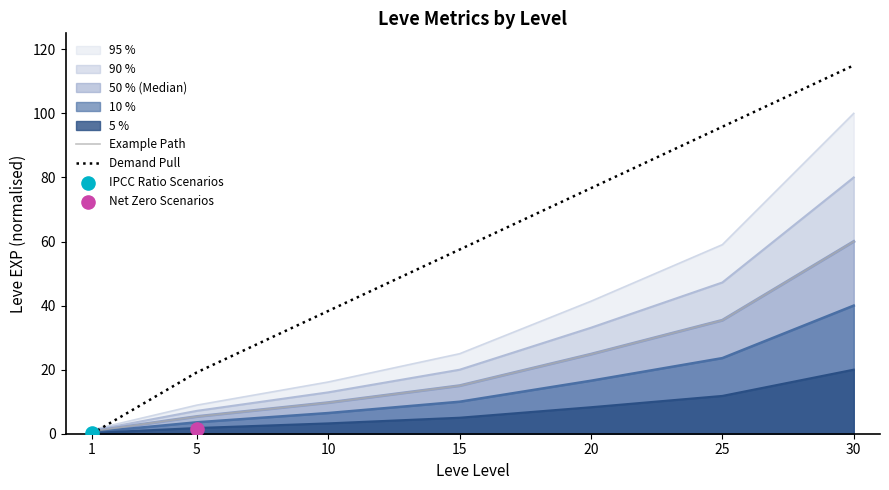

Which series has the largest total across all categories?

Demand Pull